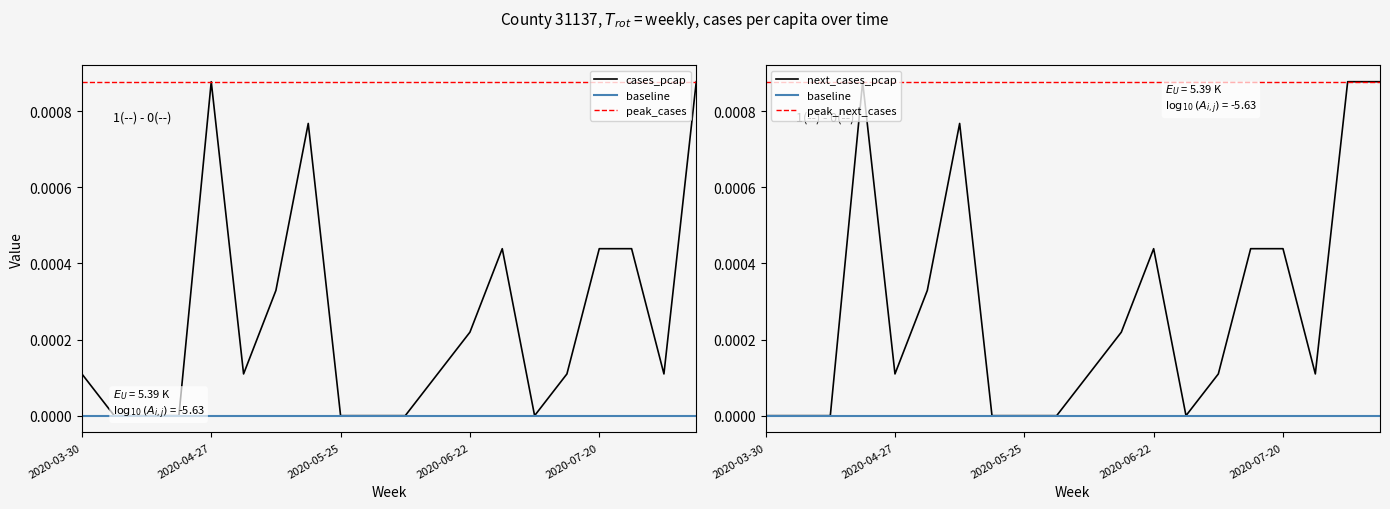

How many cases_pcap values are between 0 and 1?

20